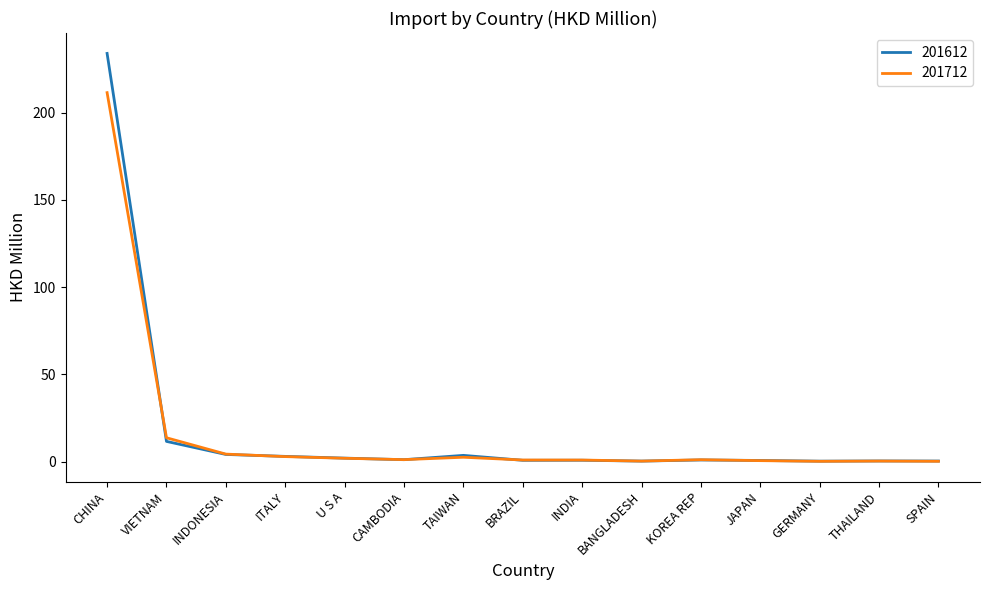

At which category is the sum across all series the highest?

CHINA